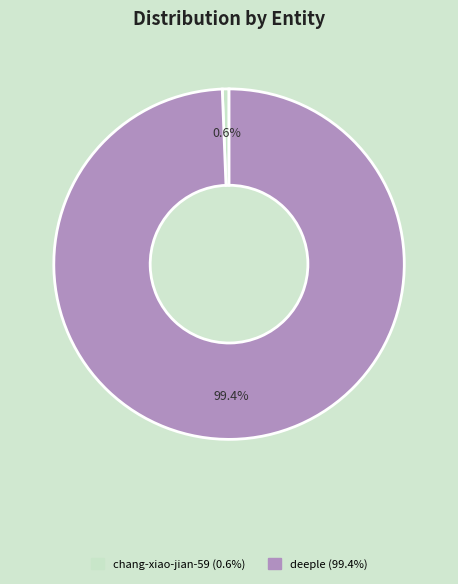

Is there a majority slice in this chart?

Yes